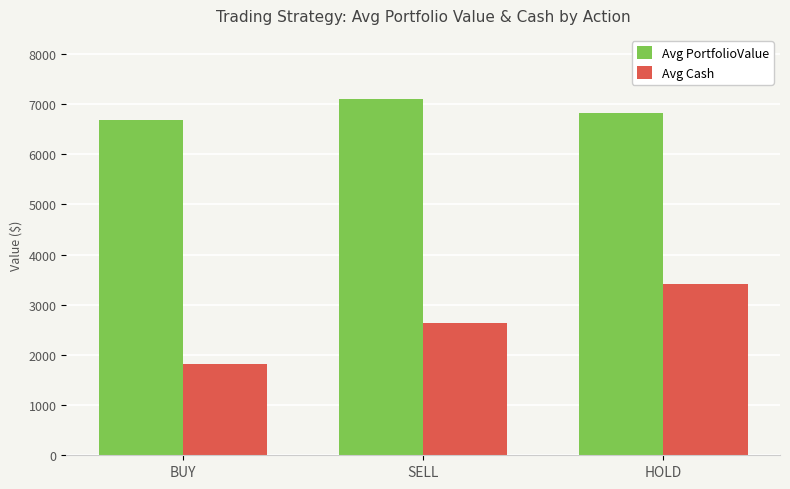

What position from the right is HOLD?

1